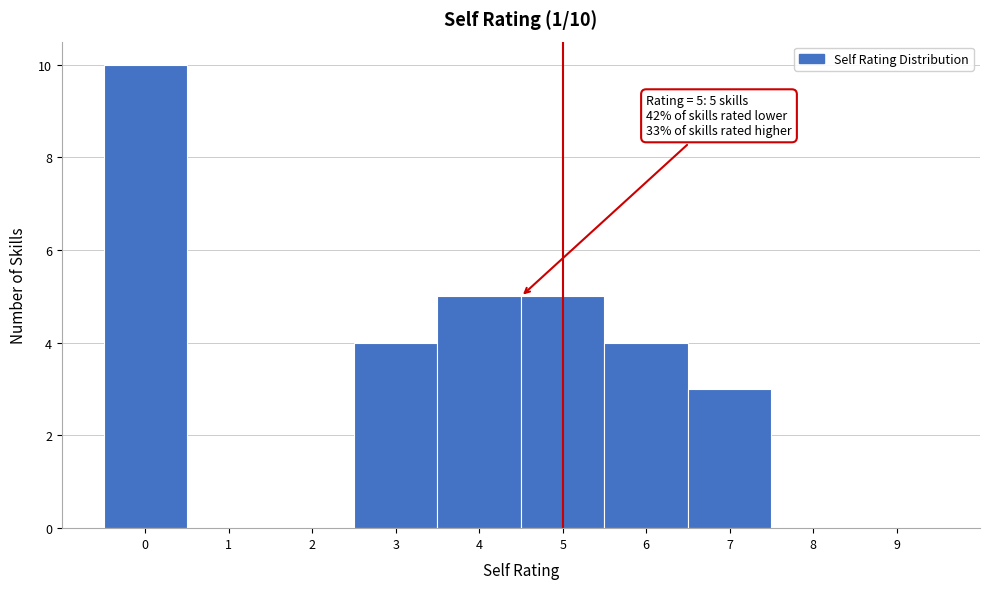

Reading left to right, list all the values displayed in this chart.

0=10	1=0	2=0	3=4	4=5	5=5	6=4	7=3	8=0	9=0